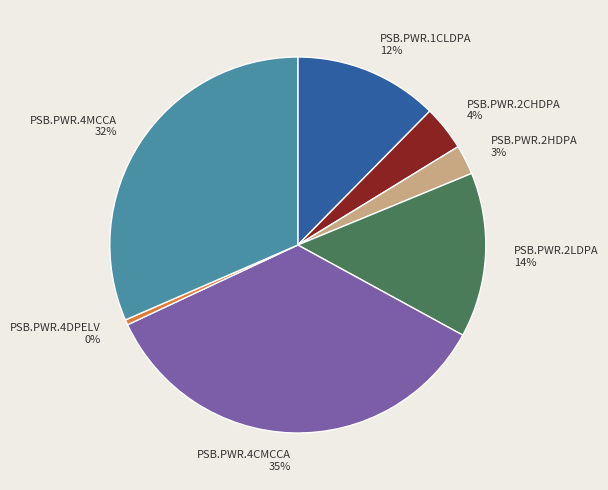

Count the number of slices in the pie.

7